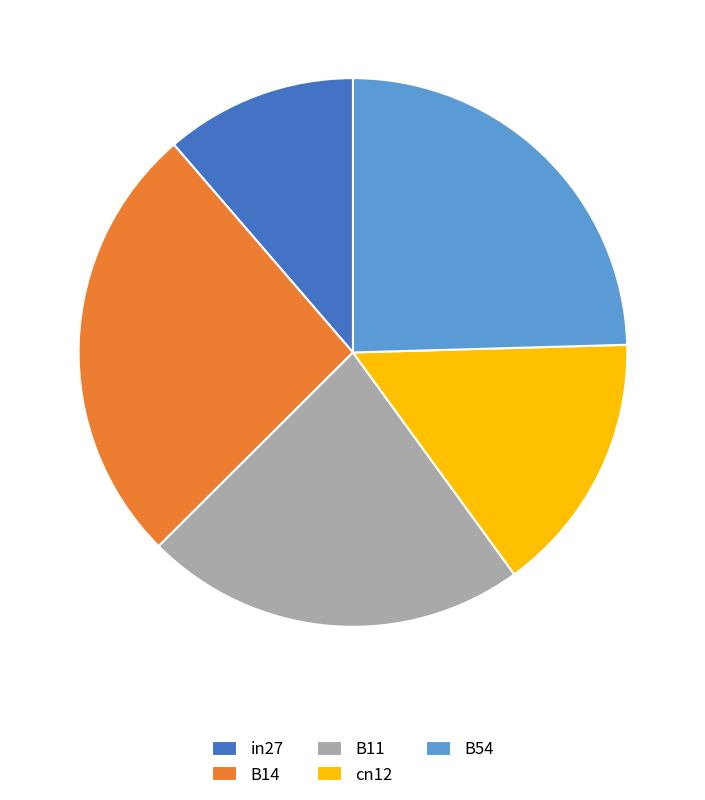

Does B54 account for over 50% of the chart?

No